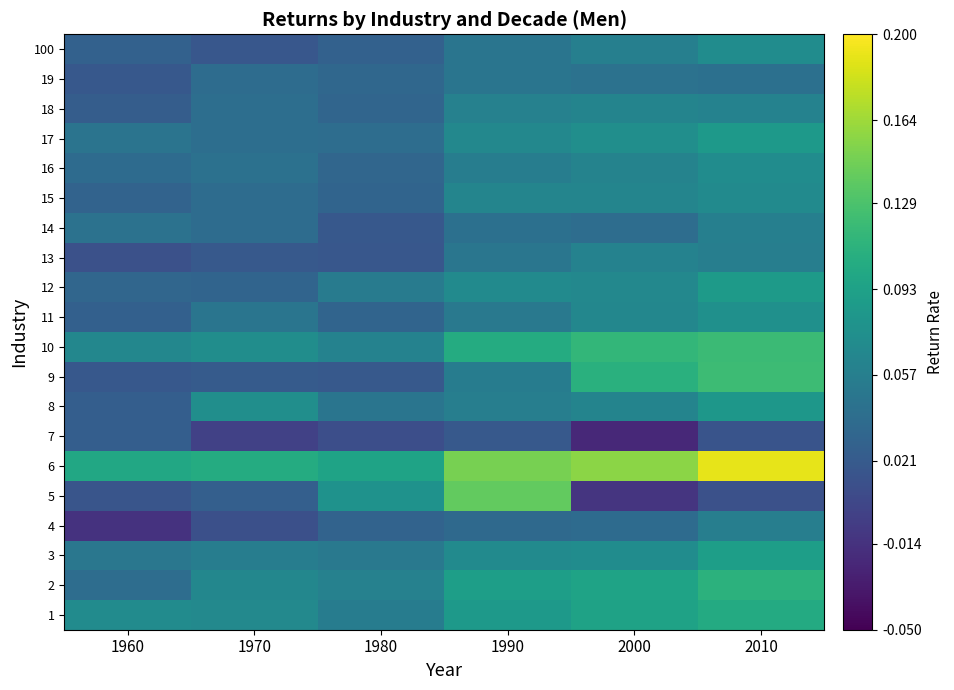

What is the greatest value displayed?

0.2